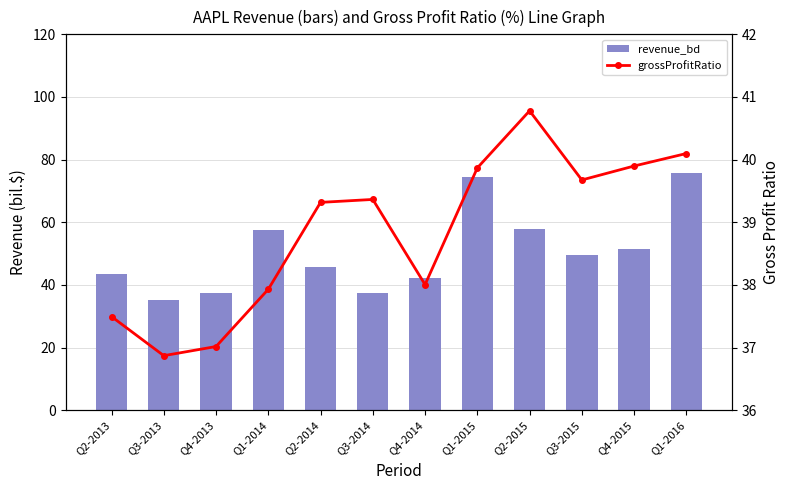

Does the chart contain any negative values?

No